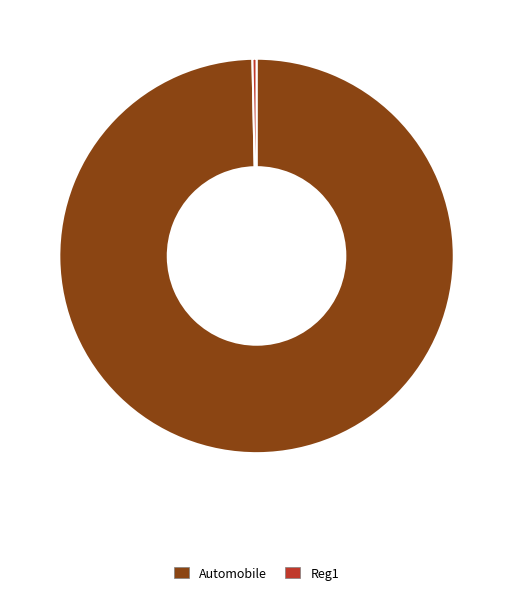

Is the sum of Reg1 and Automobile greater than half?

Yes